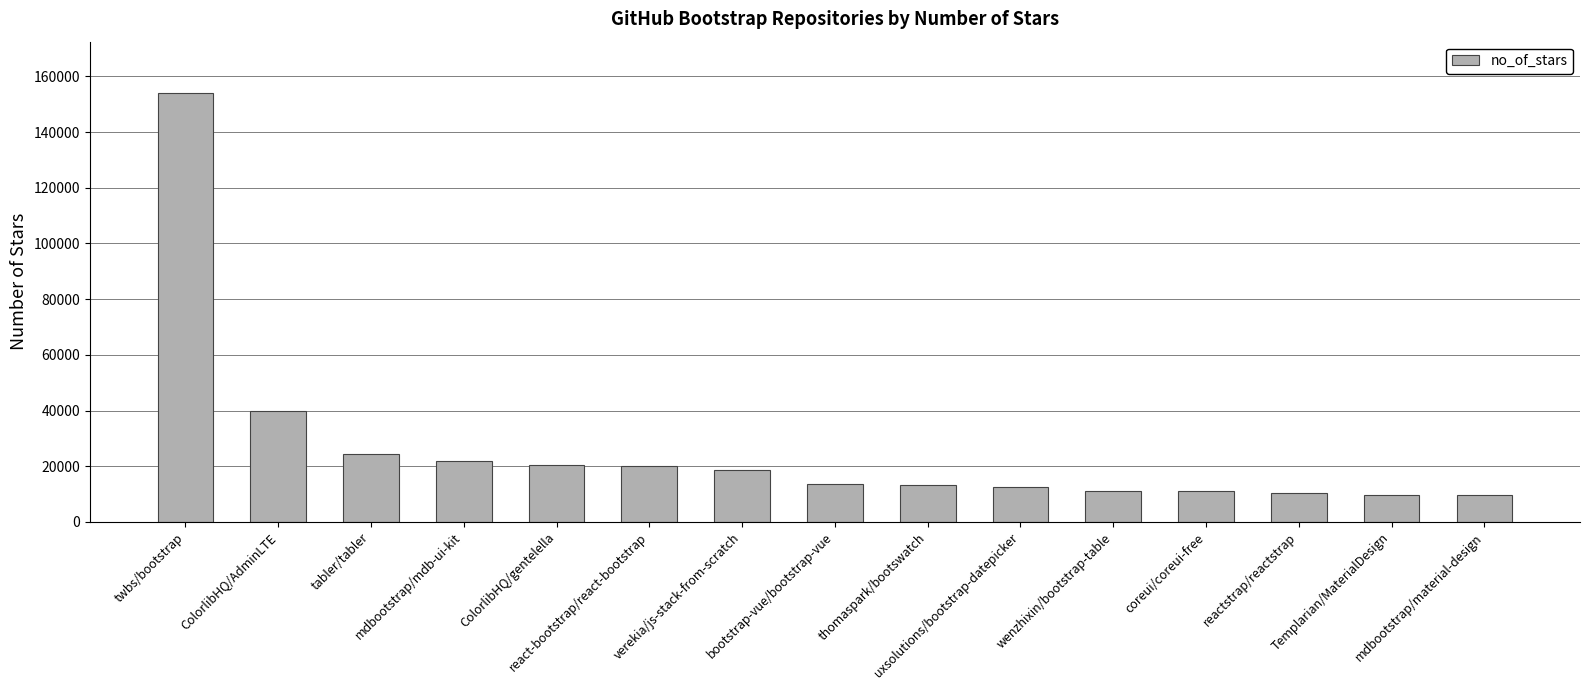

Are the bars horizontal?

No